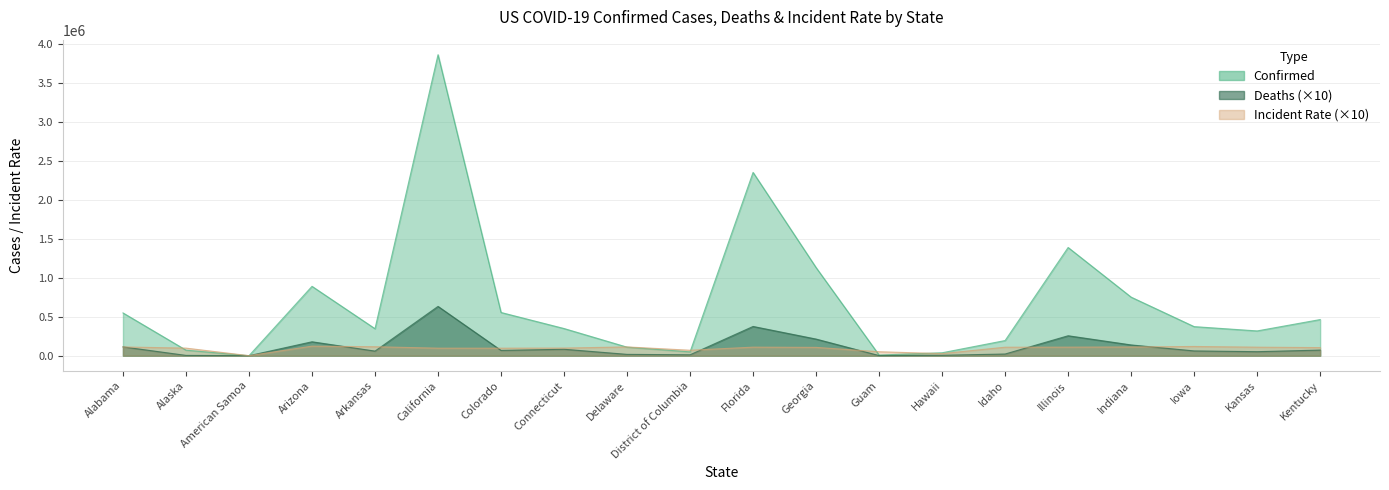

Is the value of Confirmed at Connecticut greater than the value of Deaths at Delaware?

Yes